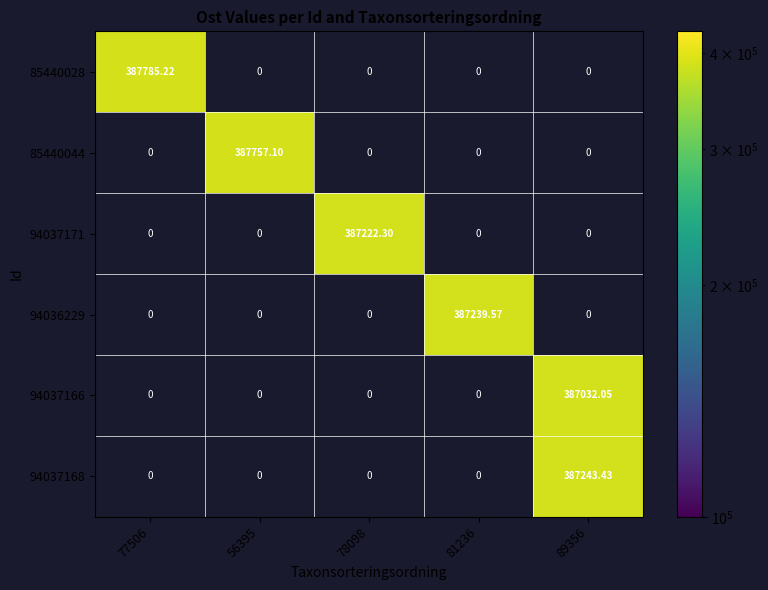

Is the value of 85440044 at 81236 greater than the value of 94037166 at 78098?

No